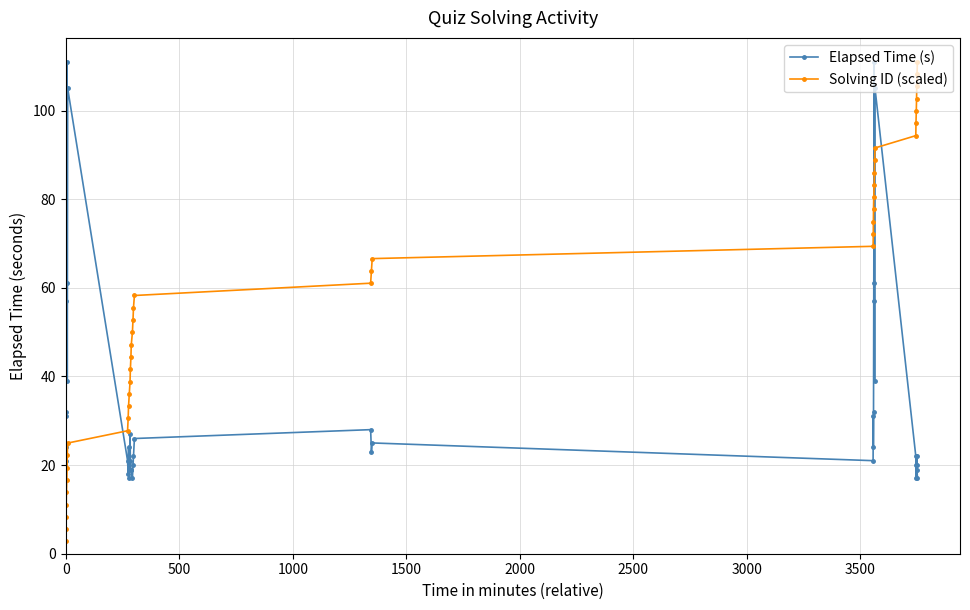

Which series has the largest total across all categories?

Solving ID (scaled)